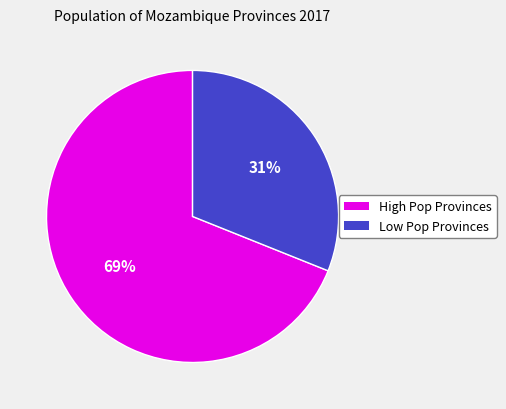

Is there a majority slice in this chart?

Yes